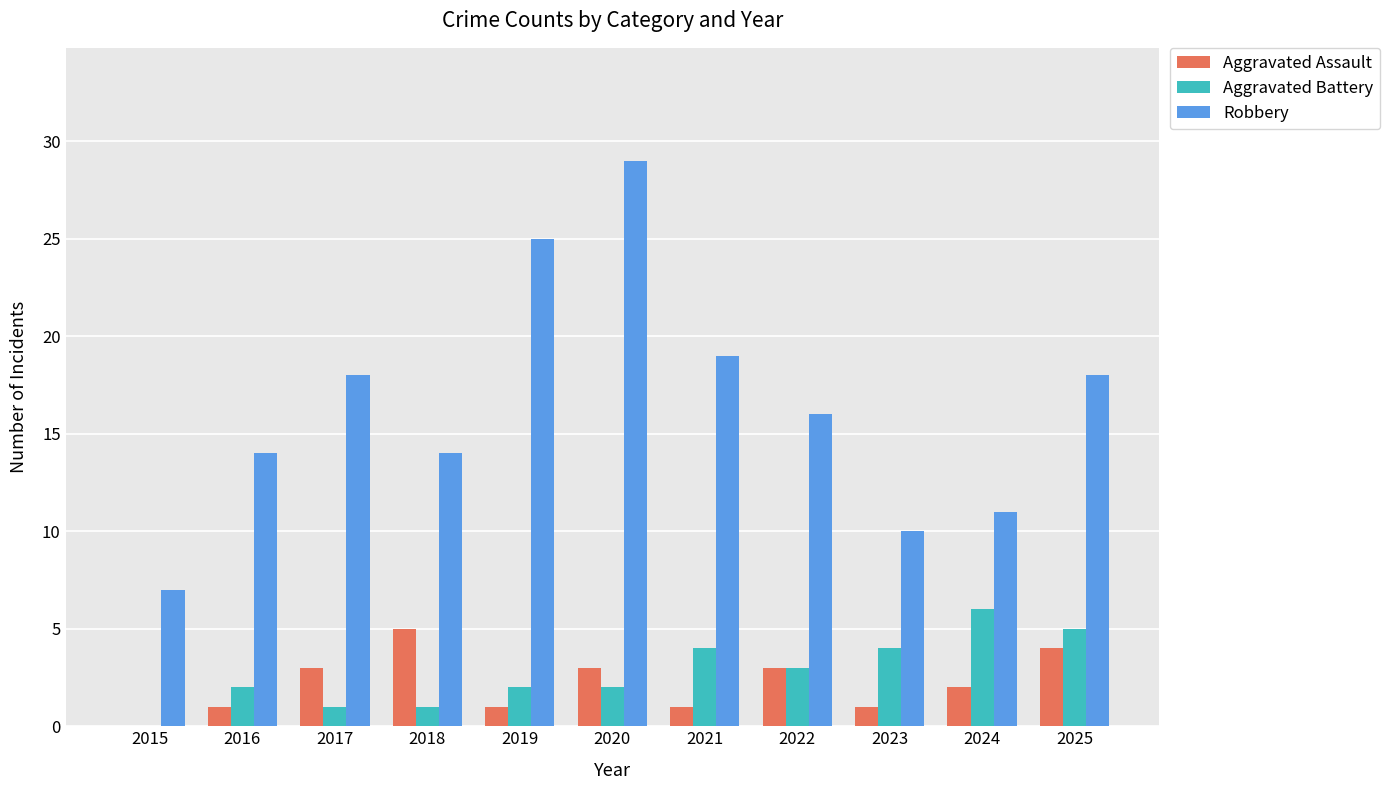

True or false: Aggravated Battery has a value of 2 at 2016.

True